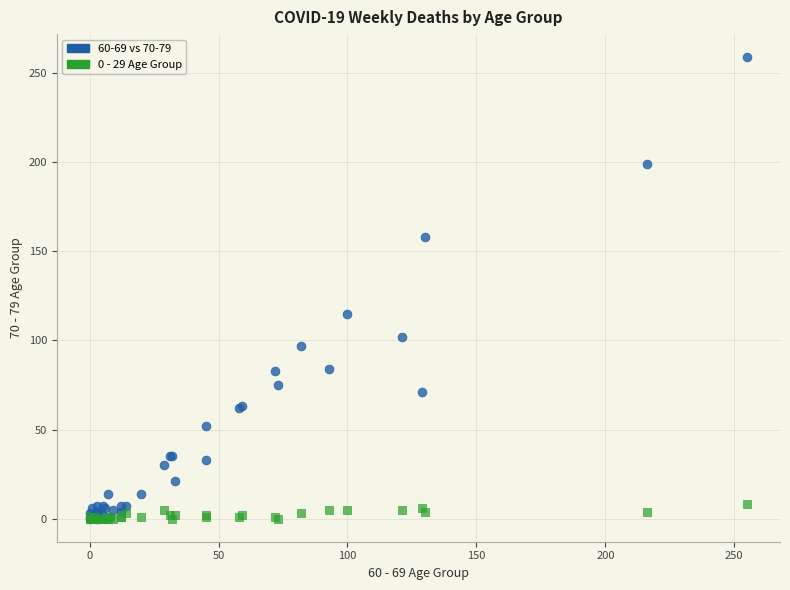

Which series has the widest spread of Y values?

60-69 vs 70-79